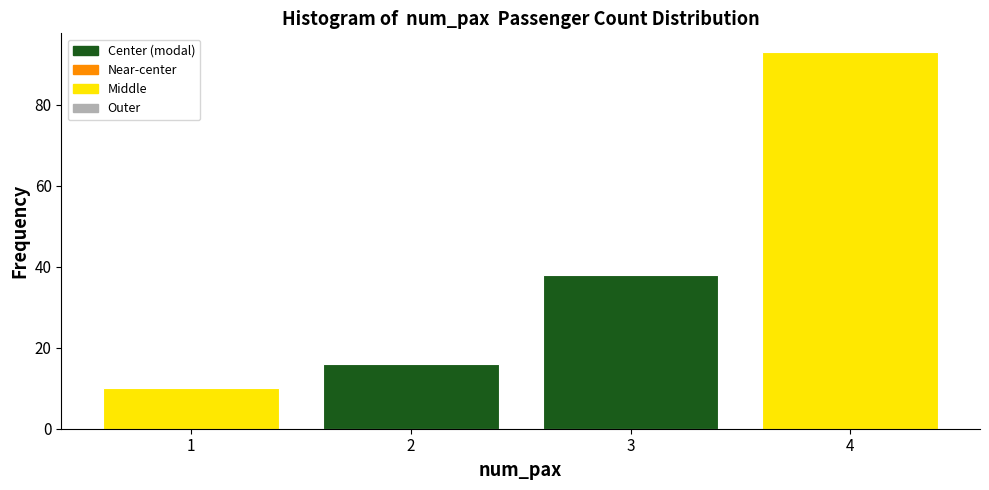

How tall is the bar that spans 1.5 to 2.5 on the x-axis? The values are not printed on the chart, so give them approximately, as read against the axis.

16